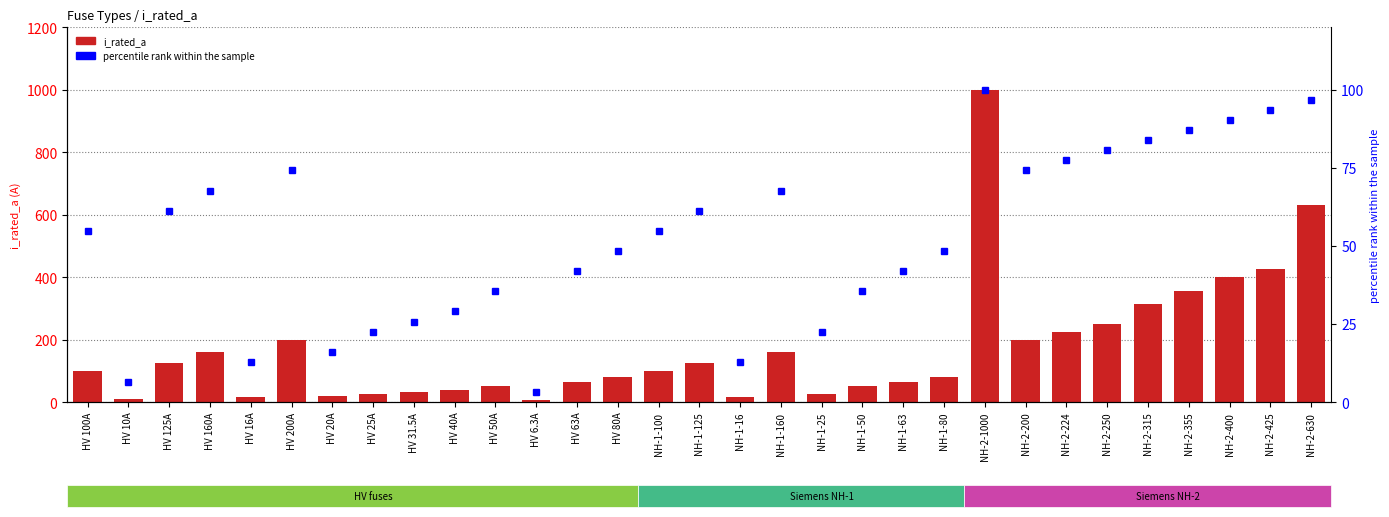

Where is percentile rank within the sample nearest to the value 51?

HV 80A